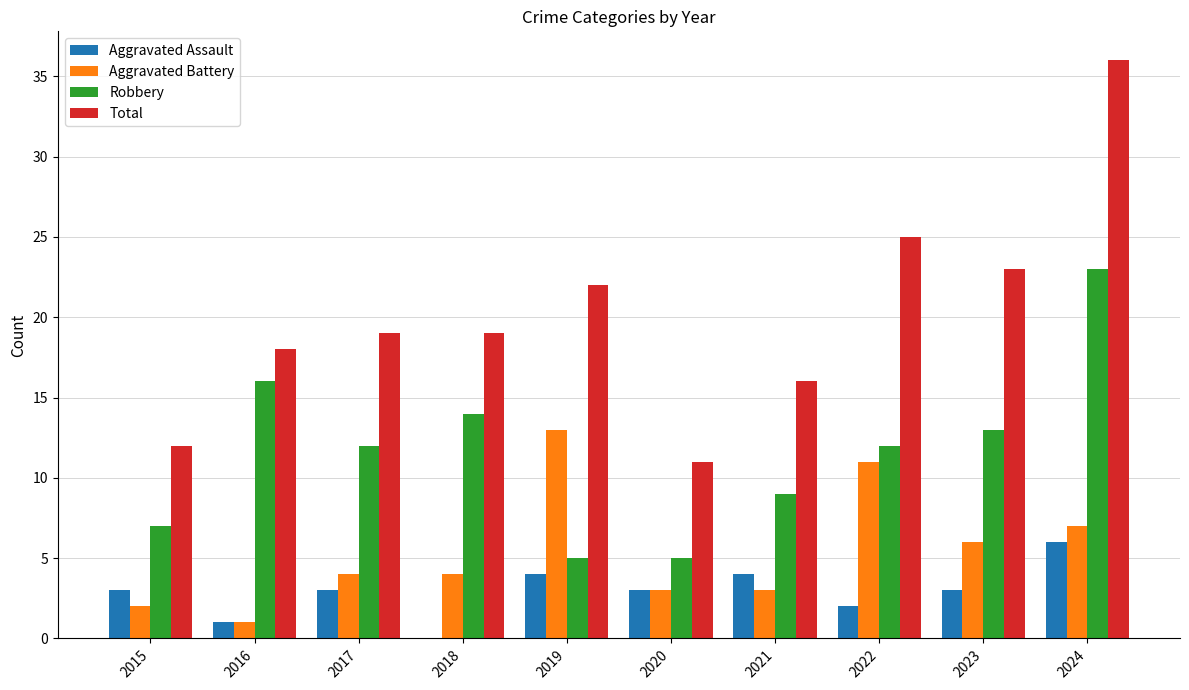

Between 2018 and 2024, which series saw the biggest shift?

Total